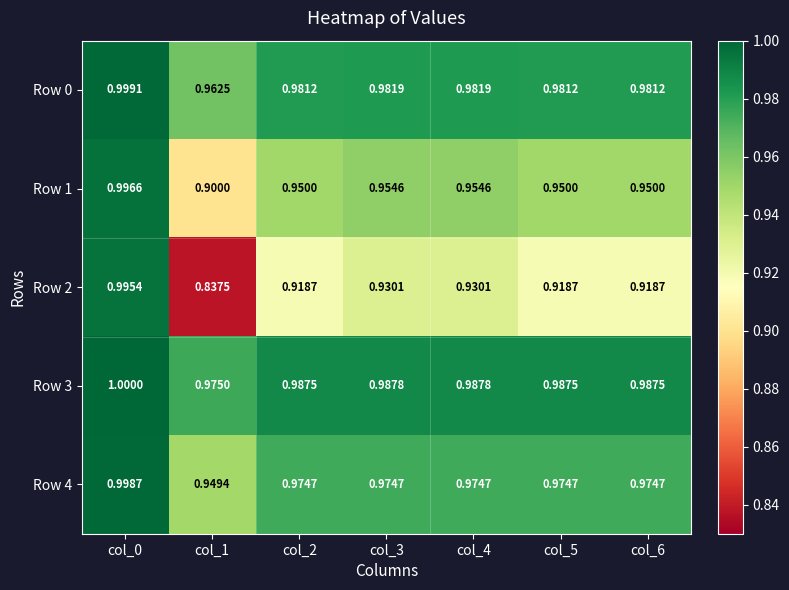

Which series has the largest total across all categories?

Row 3